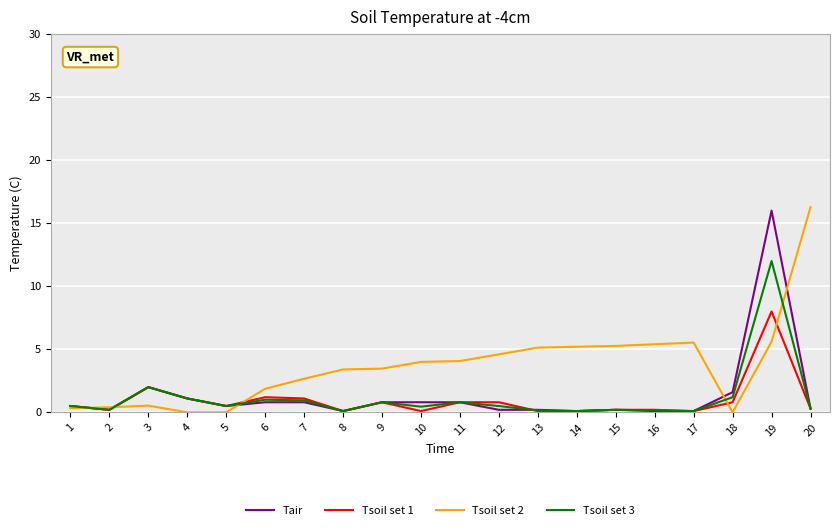

Which series has the largest total across all categories?

Tsoil set 2